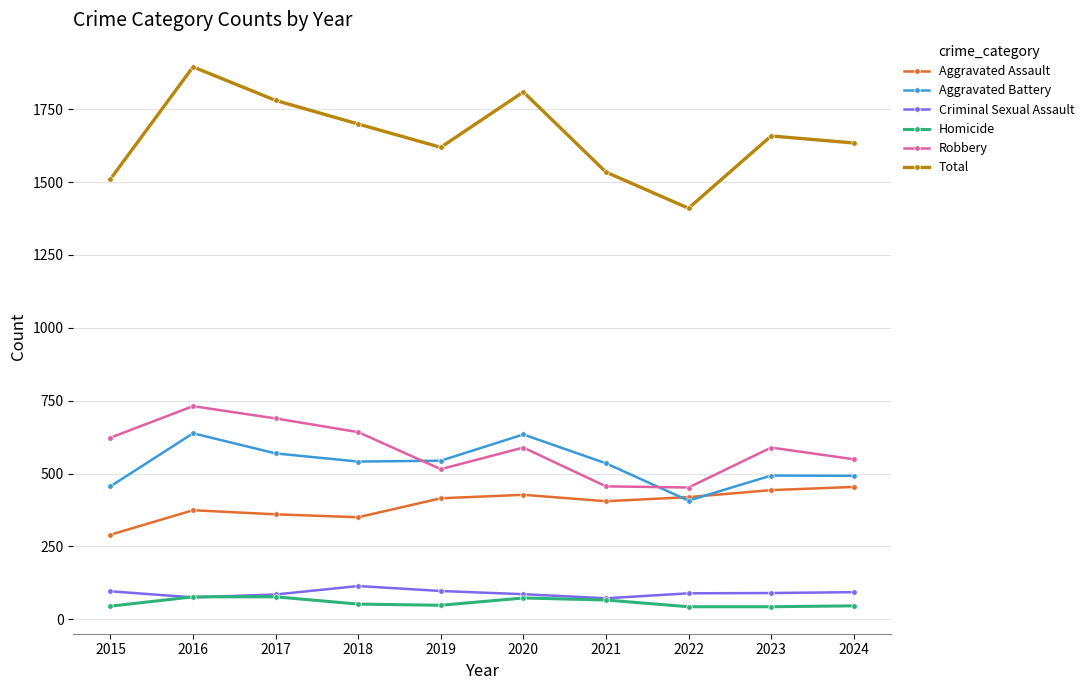

True or false: Homicide has a value of 66 at 2021.

True